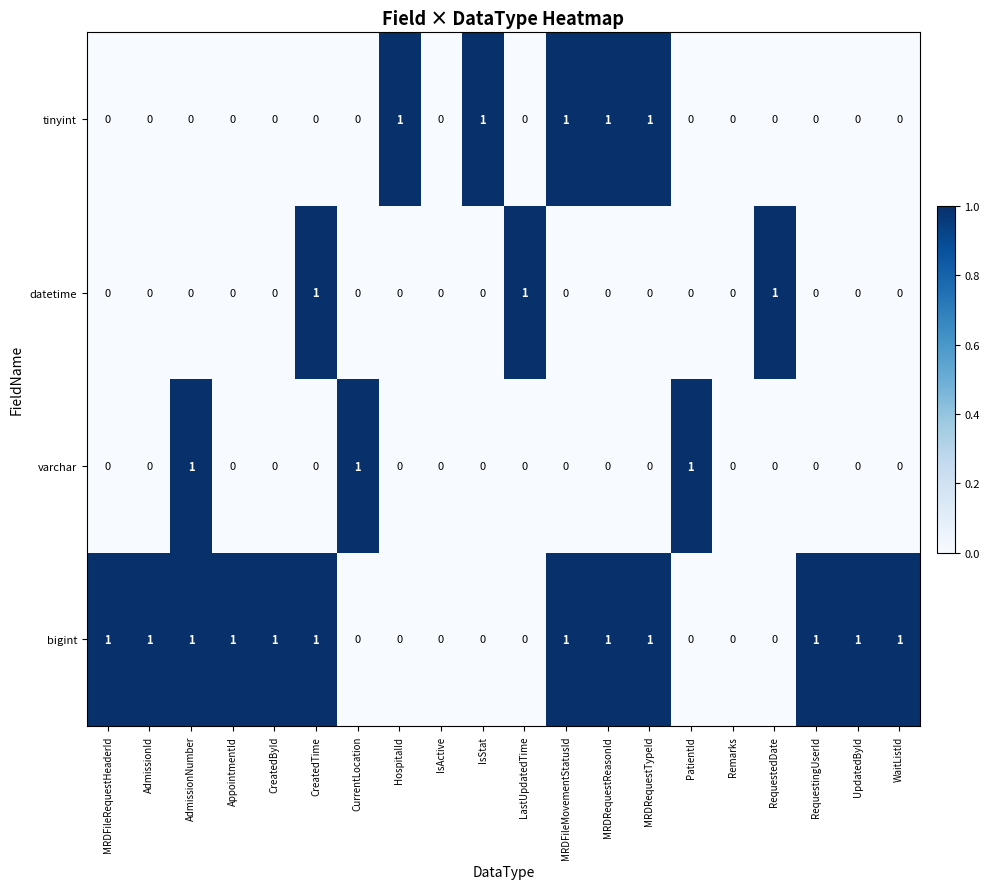

Which series changed the most between AdmissionNumber and CurrentLocation?

bigint